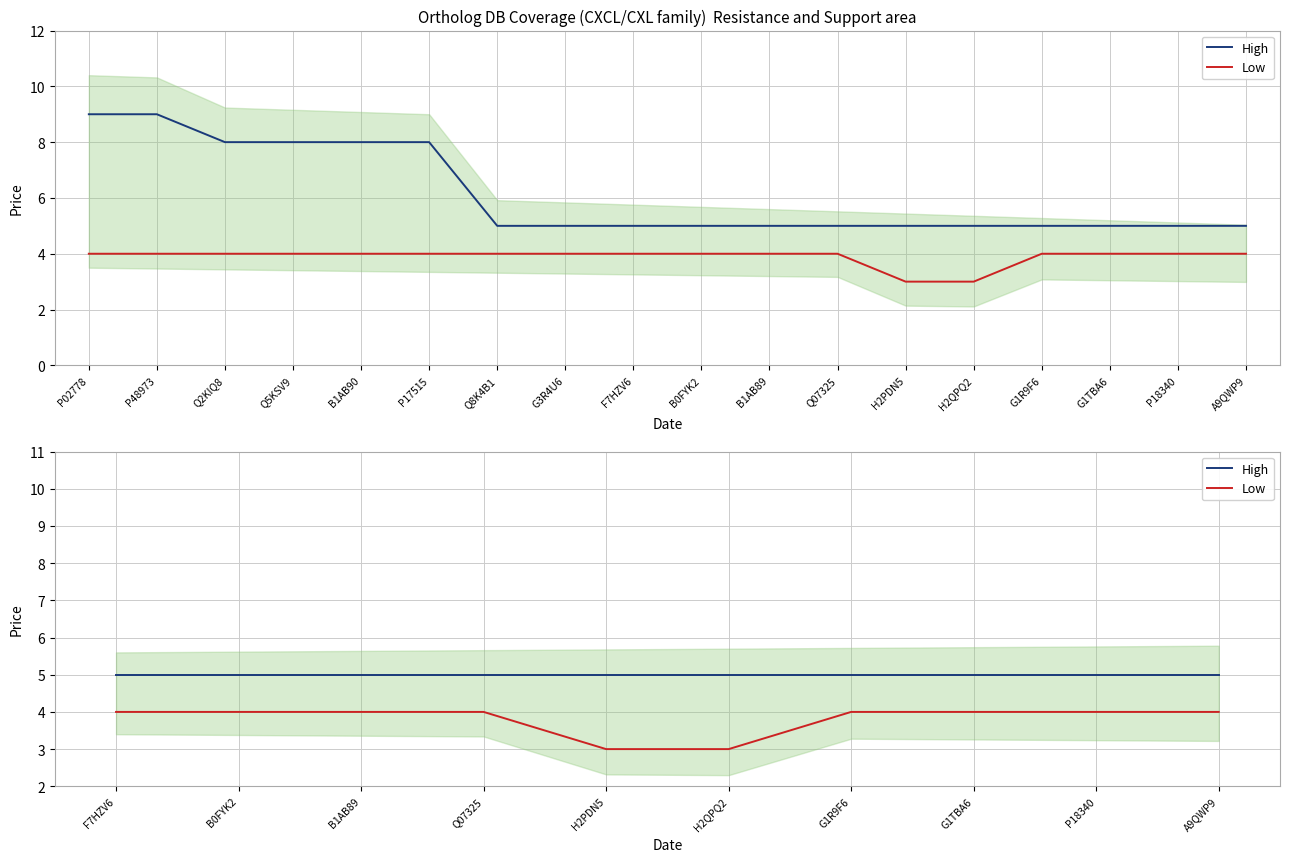

Rank the series by their maximum value, from highest to lowest.

High, Low